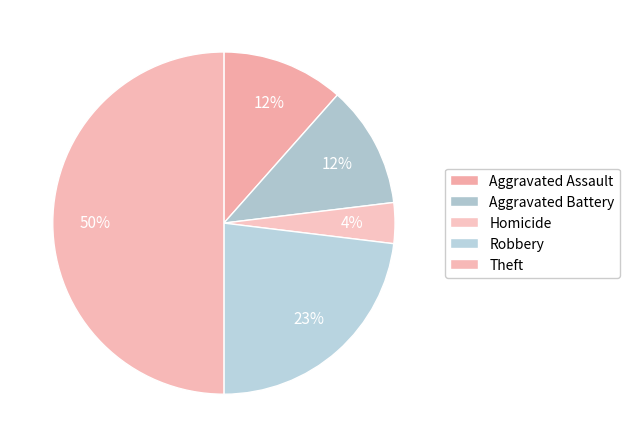

Count the number of slices in the pie.

5